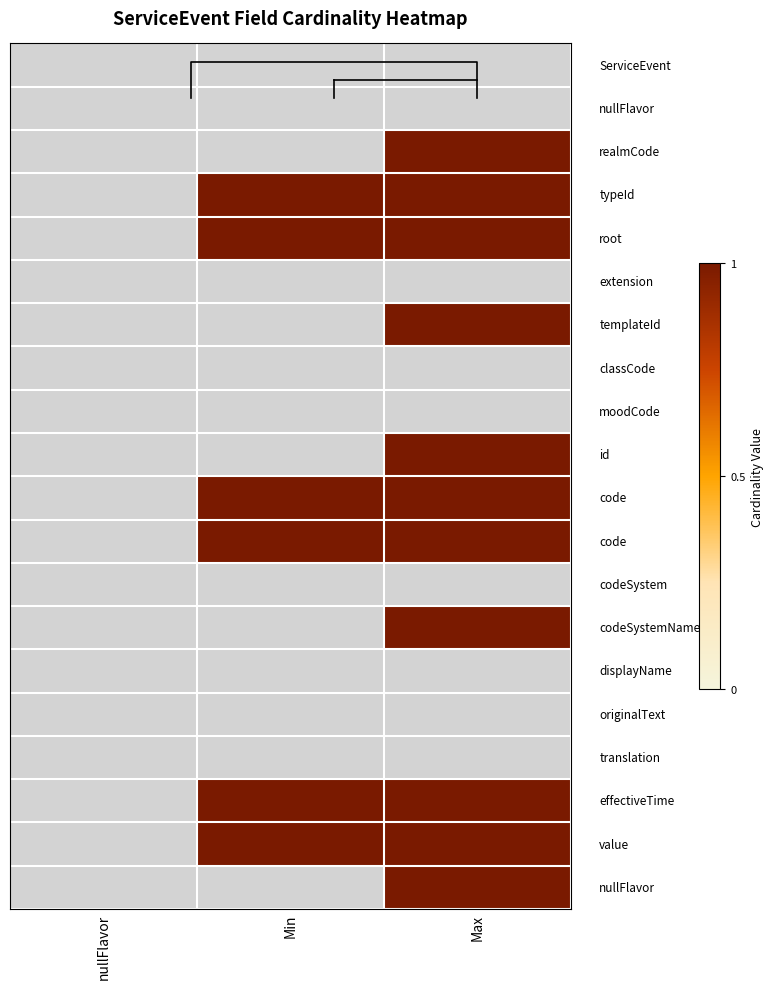

At how many categories does at least one series exceed 0?

2